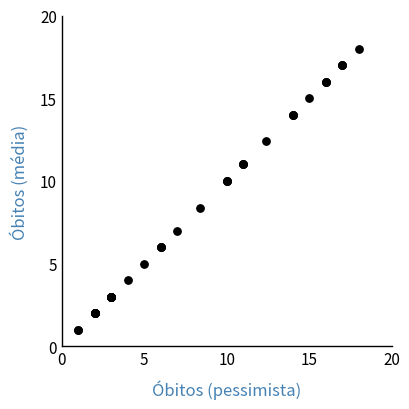

What Y value in the scatter plot is closest to 9?

8.4